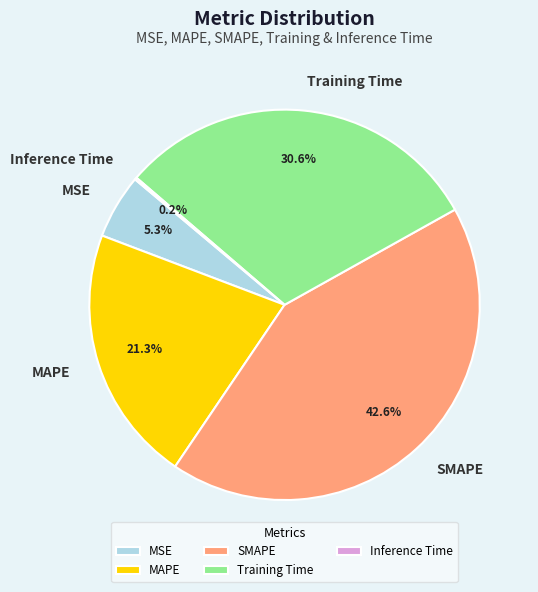

To the nearest percent, what is the combined percentage of MSE and SMAPE?

48%